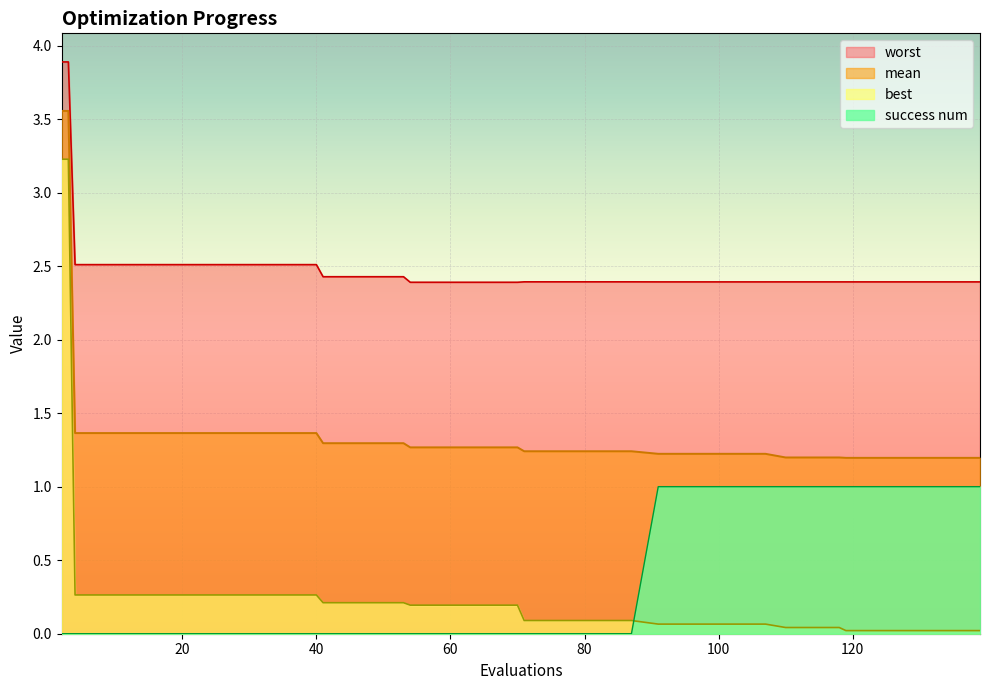

True or false: best and worst intersect in this chart.

False